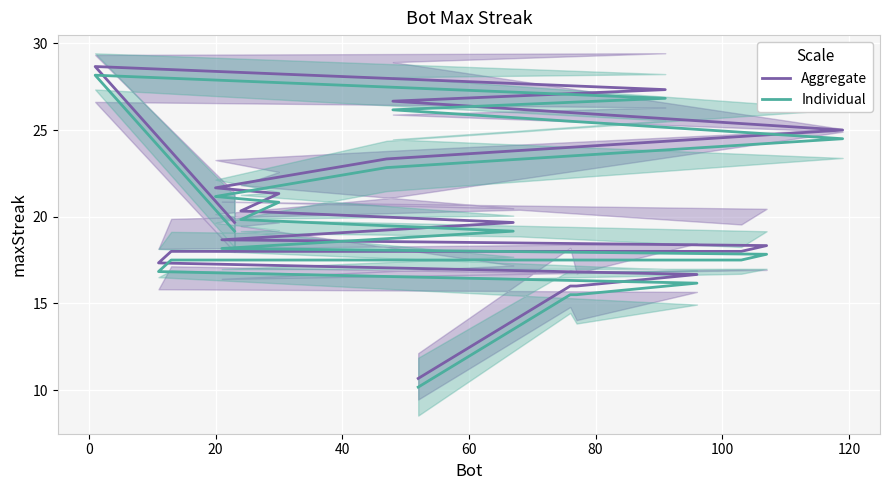

True or false: Individual and Aggregate intersect in this chart.

False